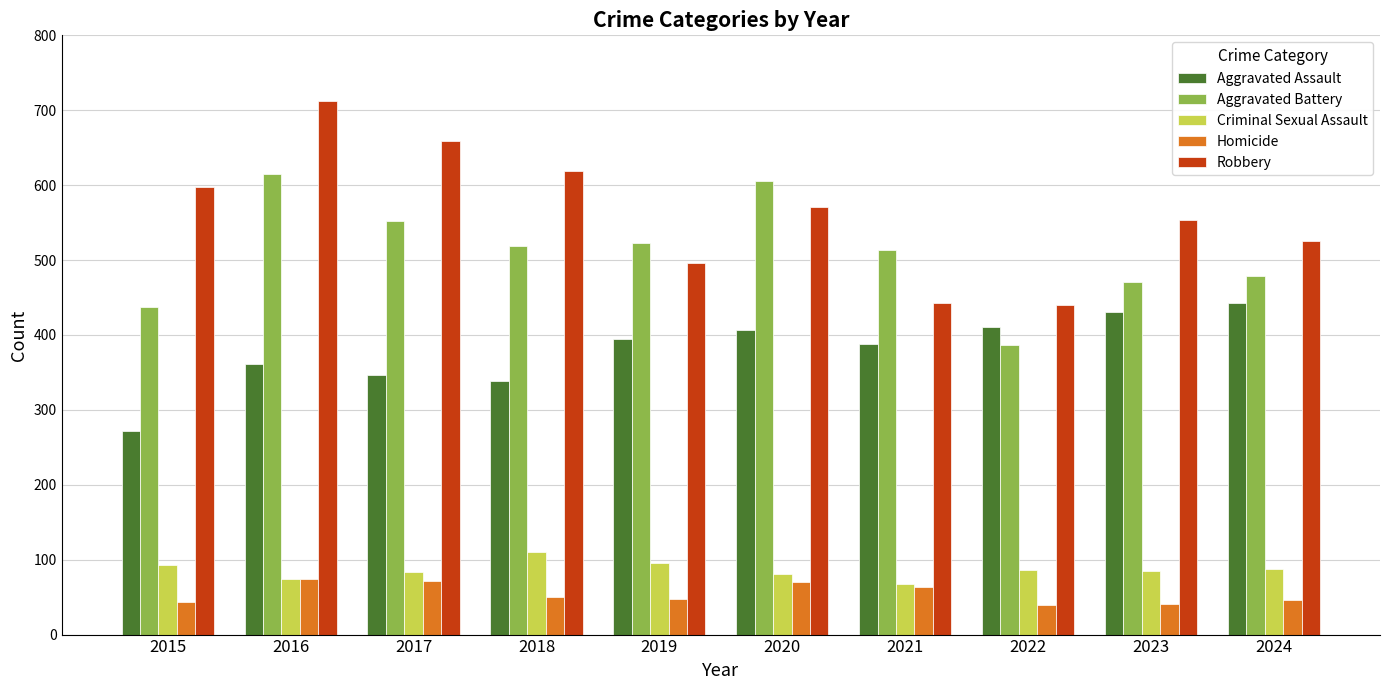

What is the greatest value displayed?

712